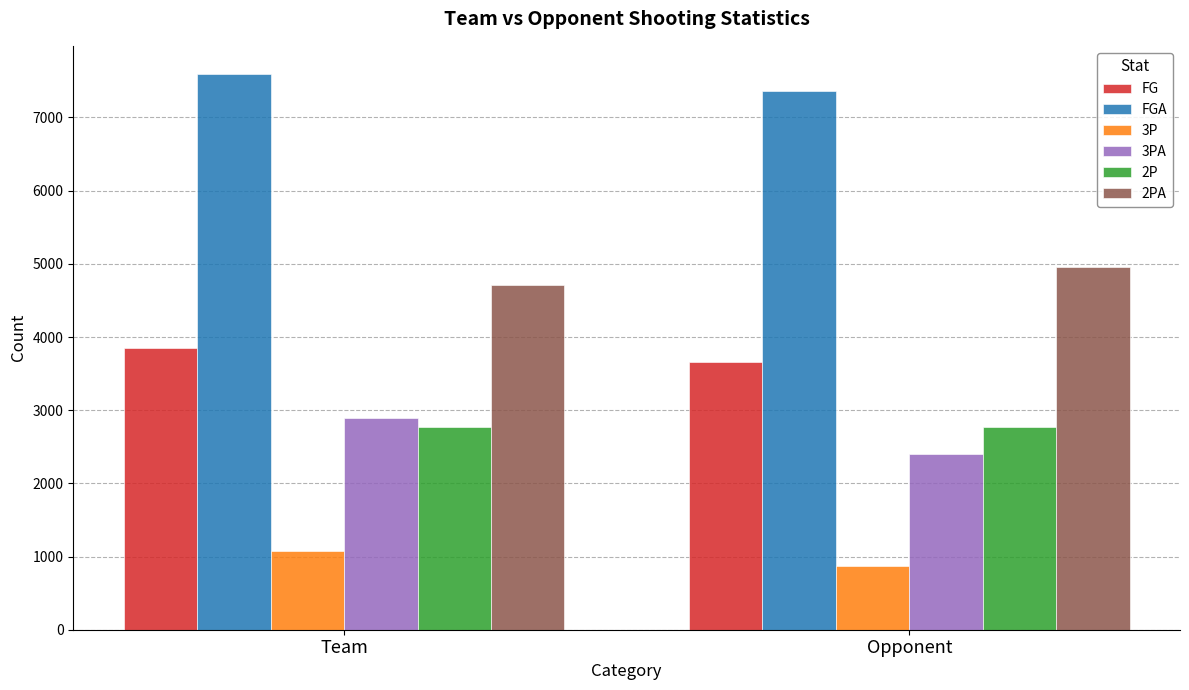

What is the difference between the highest and lowest values at Opponent?

6484